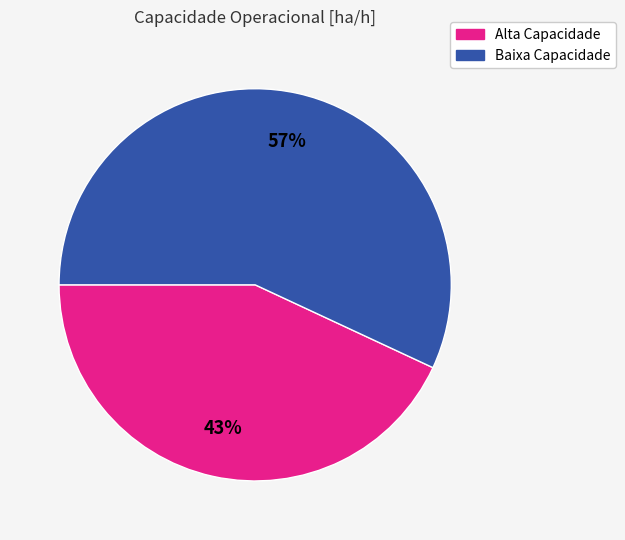

Is there a majority slice in this chart?

Yes